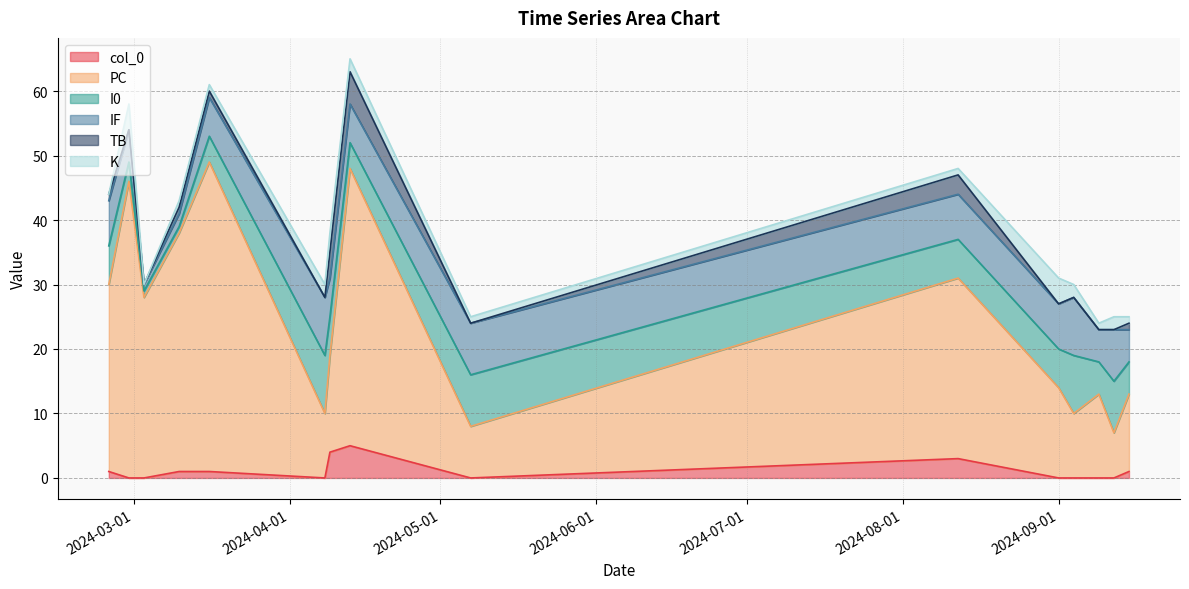

What is the approximate value of IF at 2024-09-04?

9